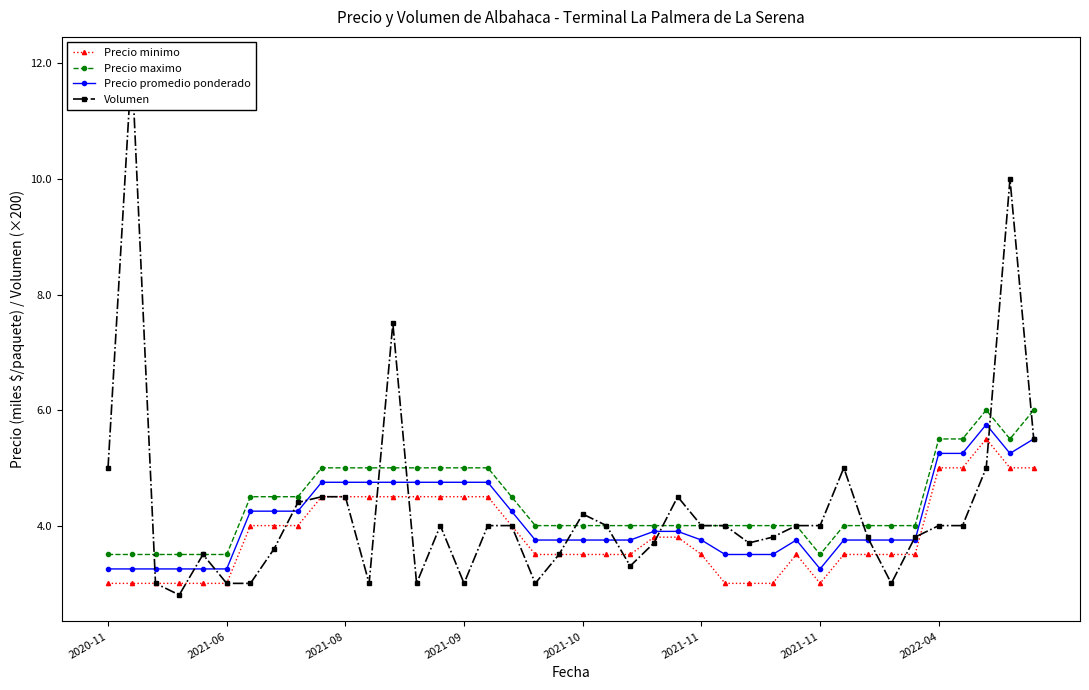

What is the difference between the maximum and second lowest values in the Precio promedio ponderado series?

2.5